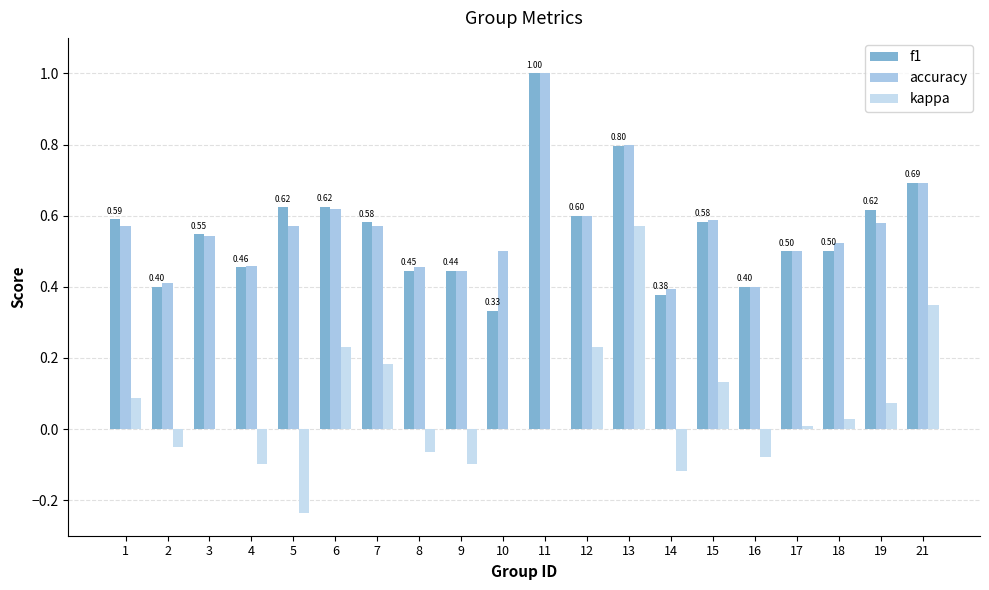

Is it true that kappa equals 0.0 at 10?

True